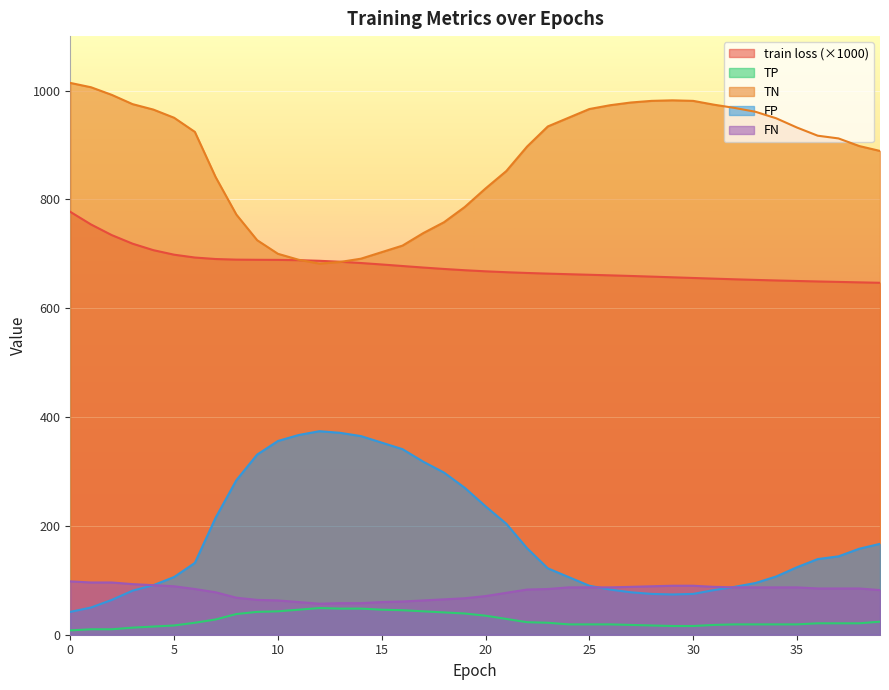

What are all the series names shown in the legend?

train loss (×1000), TP, TN, FP, FN